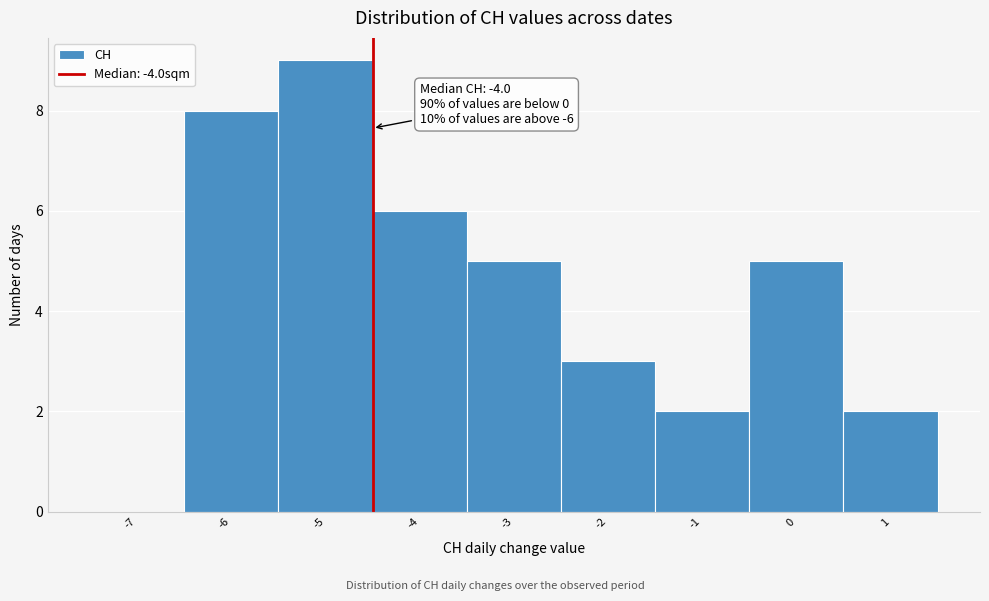

Reading left to right, list all the values displayed in this chart.

-7=0	-6=8	-5=9	-4=6	-3=5	-2=3	-1=2	0=5	1=2